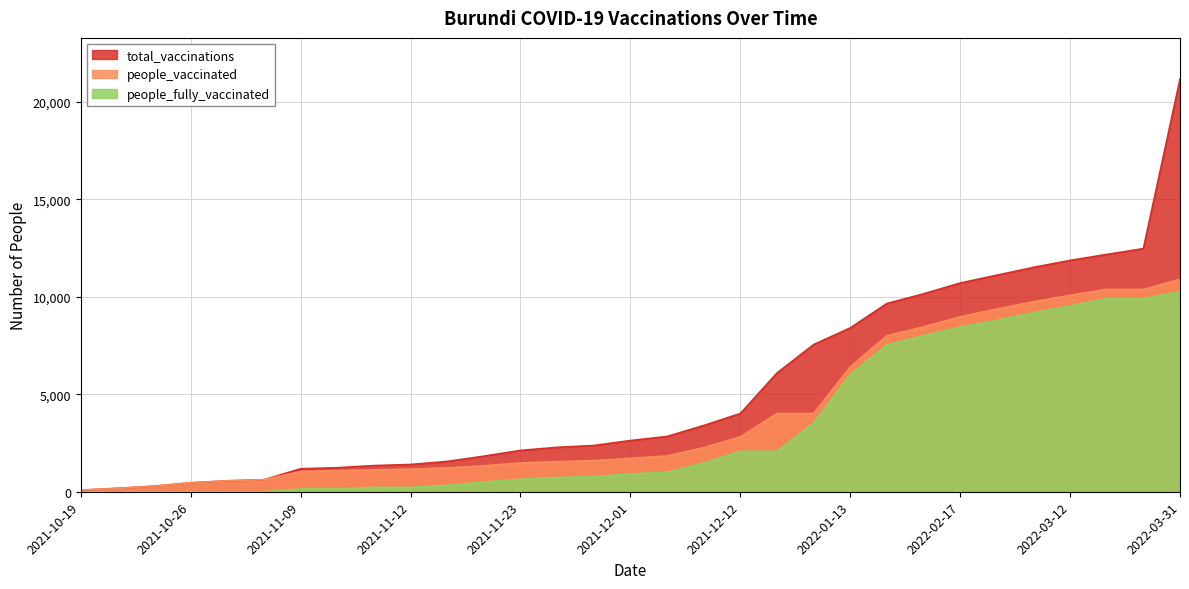

Which category has the lowest value in the people_vaccinated series?

2021-10-19